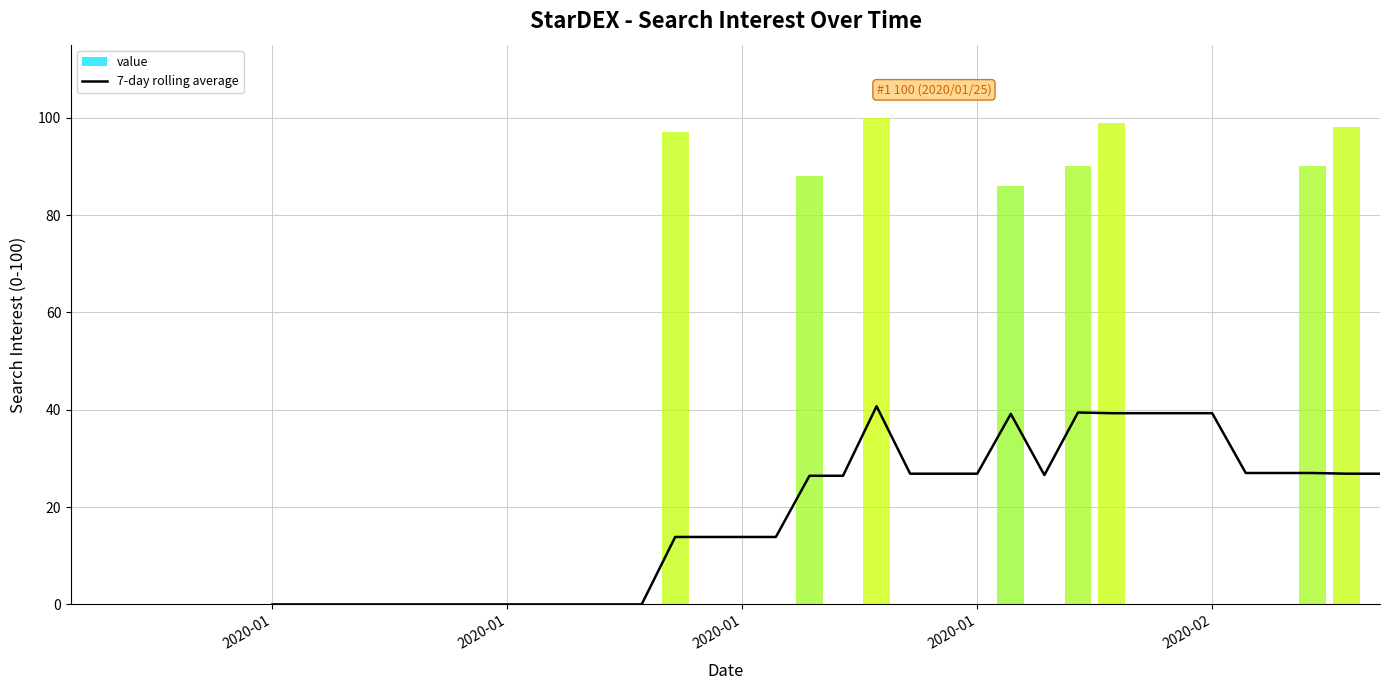

Count the values in the range 0 to 27.

27